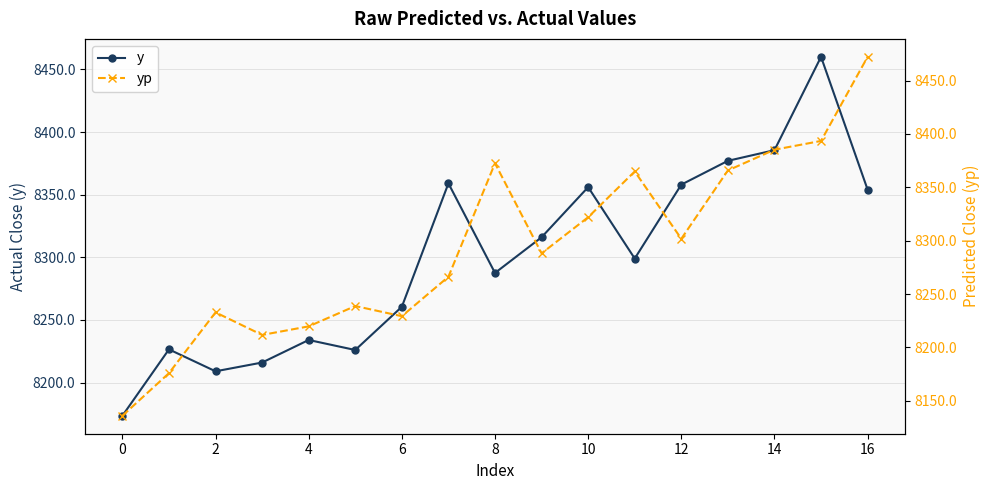

What is the maximum value shown in the chart?

8472.2